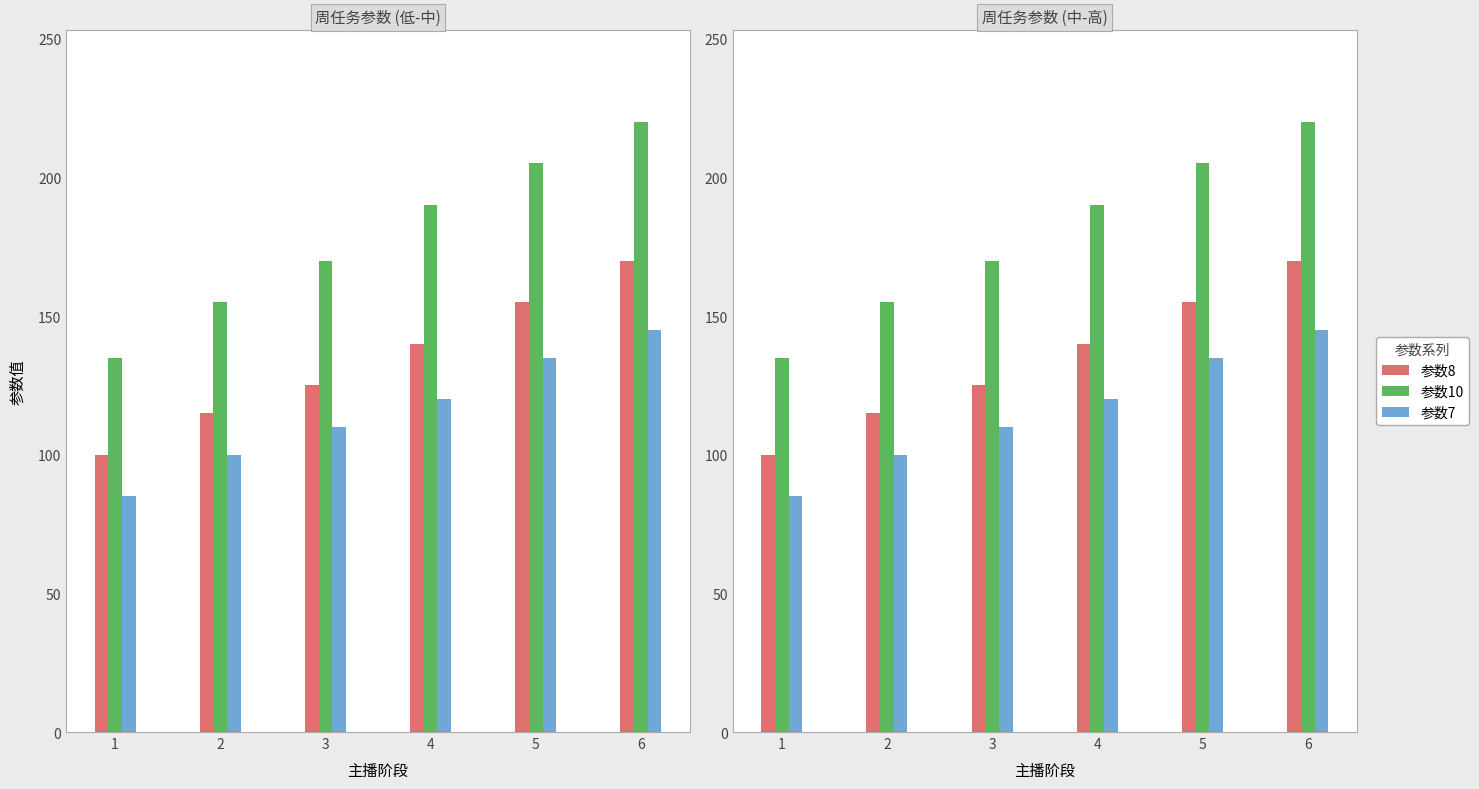

Which category has the lowest value in the 参数8 series?

1